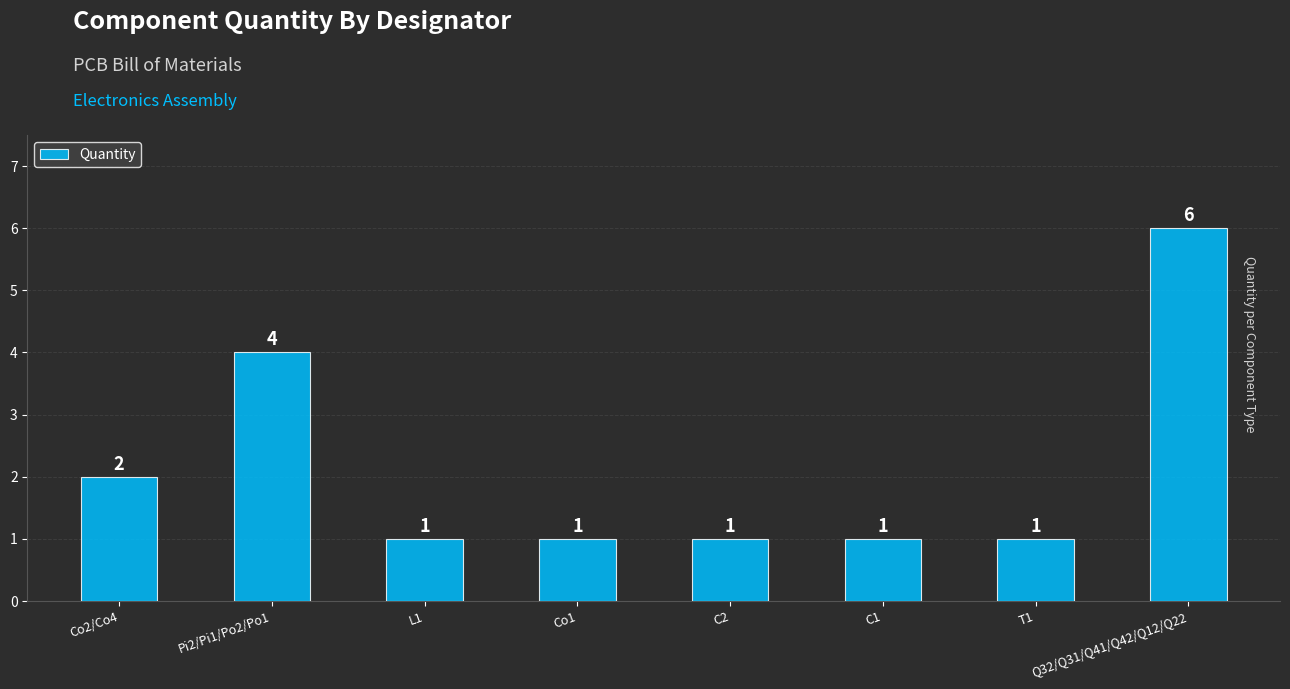

What is the sum of all values?

17